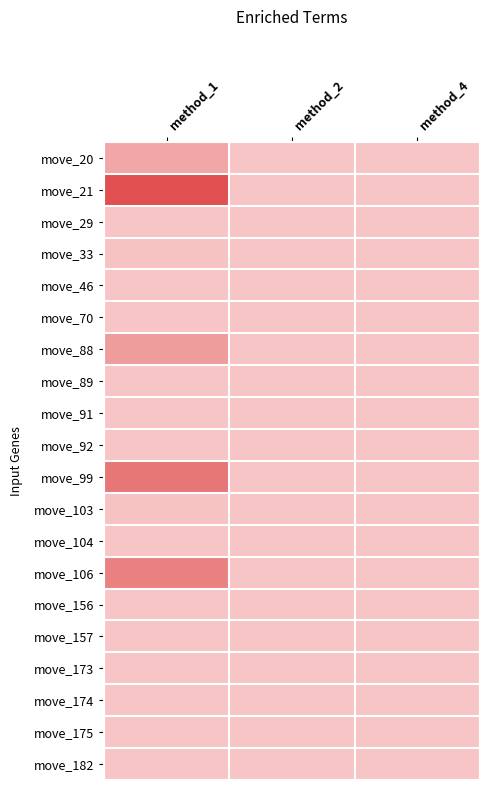

Reading left to right, list all the values displayed in this chart.

row_0: 10	0	0
row_1: 40	0	0
row_2: 0	0	0
row_3: 1	0	0
row_4: 0	0	0
row_5: 0	0	0
row_6: 14	0	0
row_7: 0	0	0
row_8: 0	0	0
row_9: 0	0	0
row_10: 27	0	0
row_11: 1	0	0
row_12: 0	0	0
row_13: 23	0	0
row_14: 0	0	0
row_15: 0	0	0
row_16: 0	0	0
row_17: 0	0	0
row_18: 0	0	0
row_19: 0	0	0